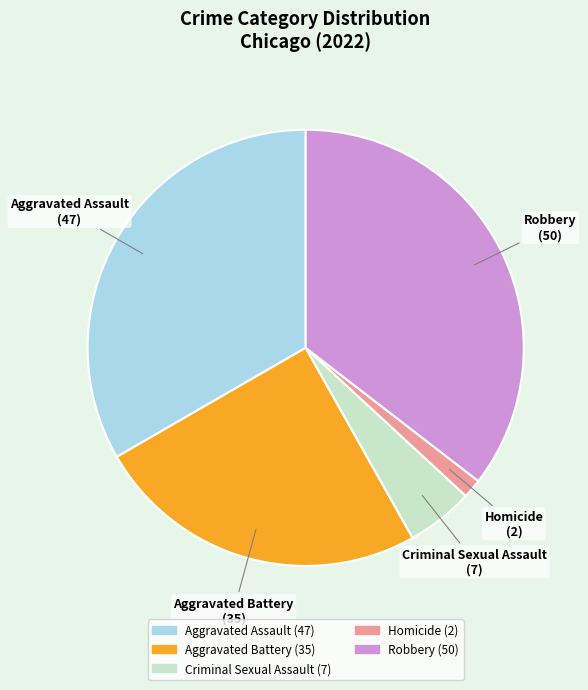

Do Robbery and Aggravated Assault together represent more than half of the pie?

Yes